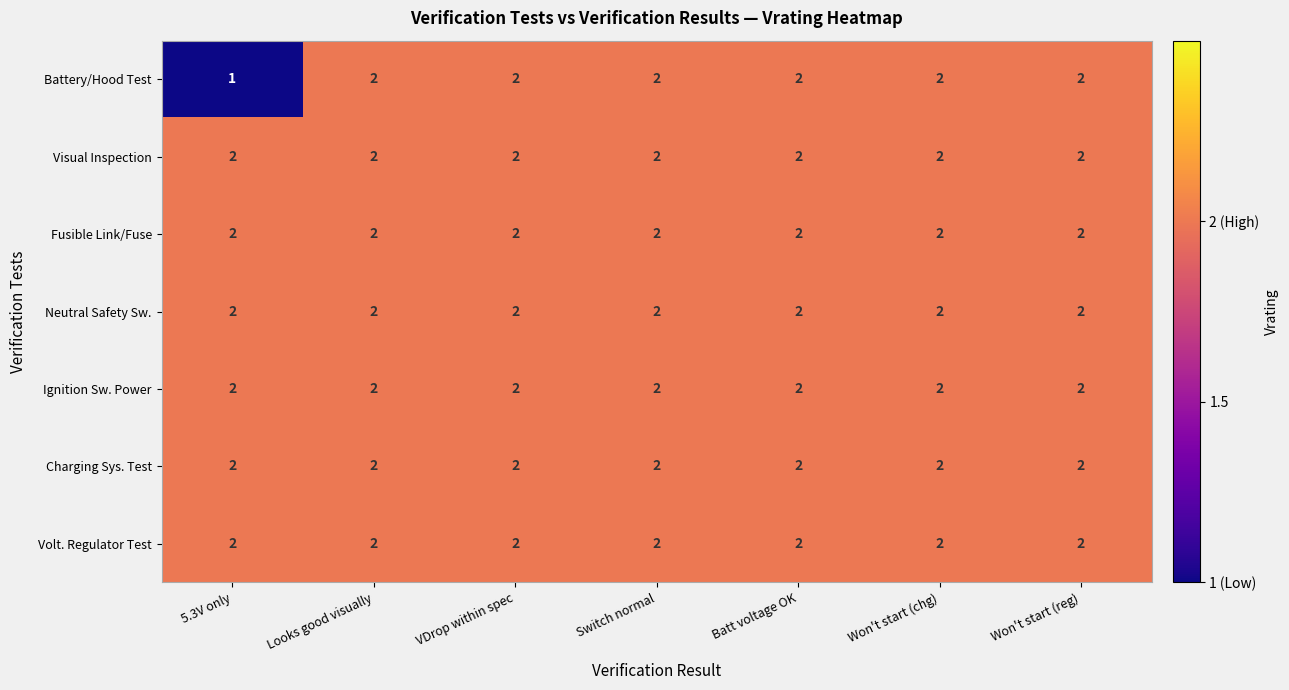

What is the maximum value shown in the chart?

2